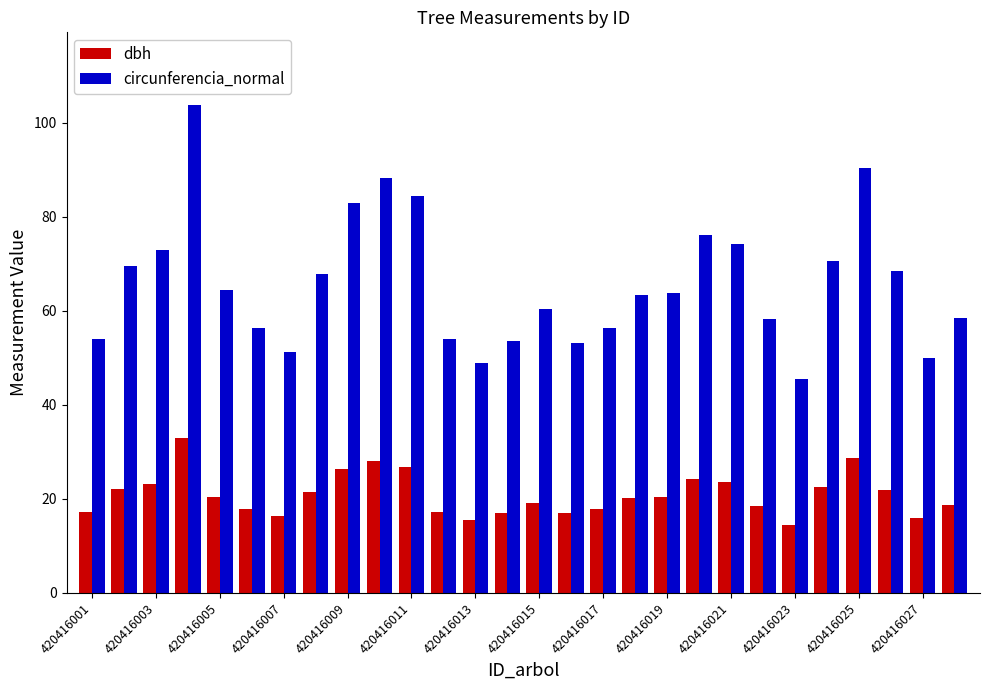

Which series has the largest range (max minus min)?

circunferencia_normal